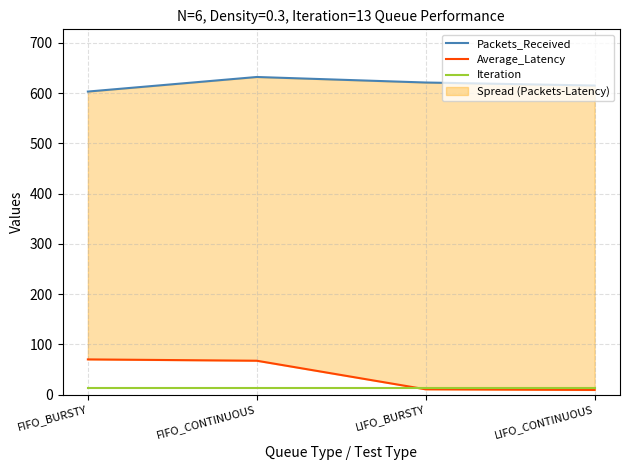

The value of Packets_Received at FIFO_BURSTY is 603.0. True or false?

True